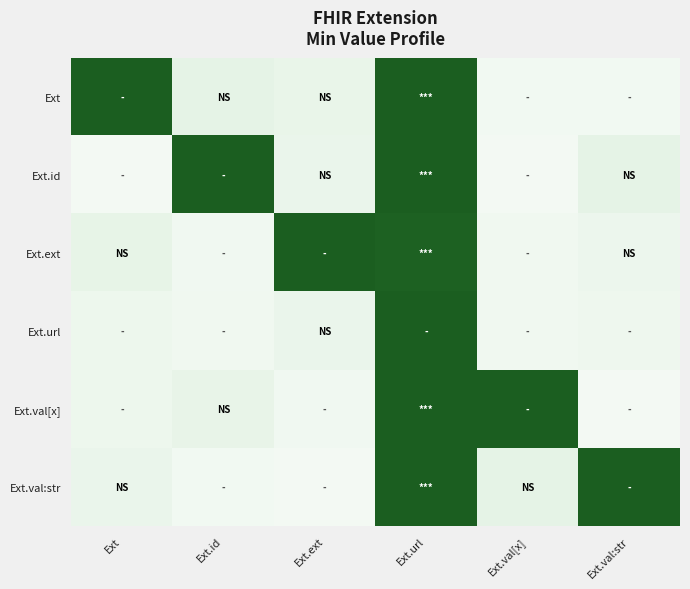

Which series has the largest total across all categories?

Ext.val:str